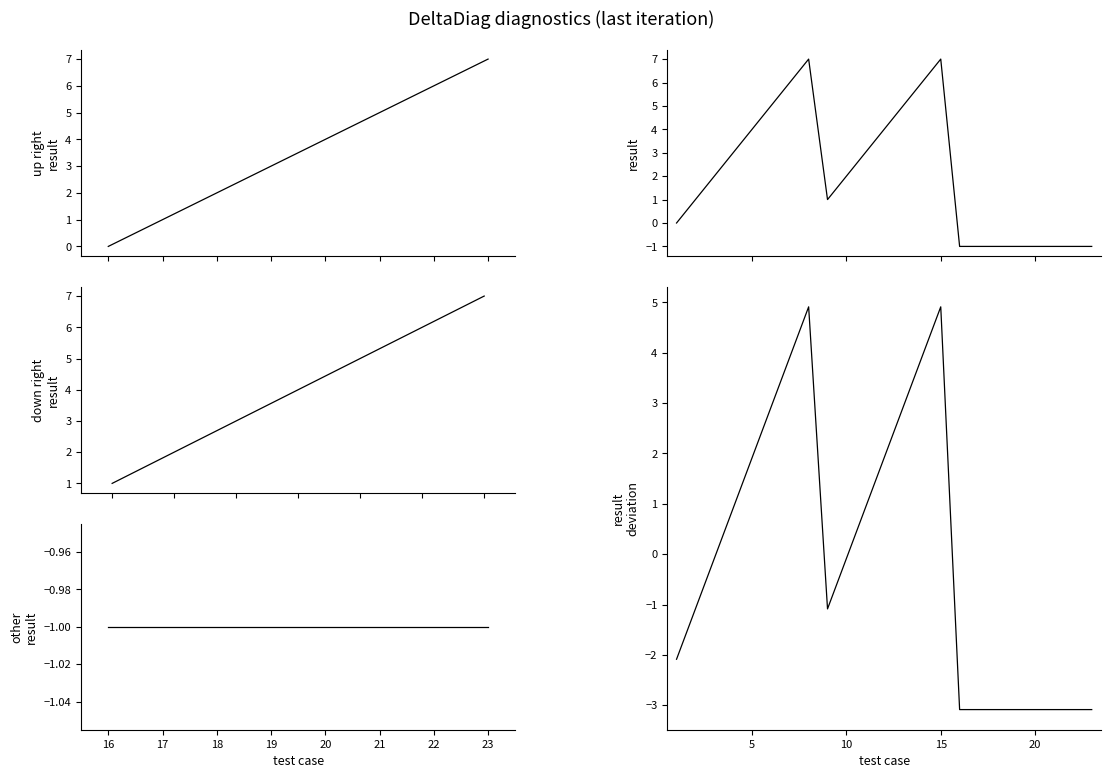

How many categories are shown in the chart?

23